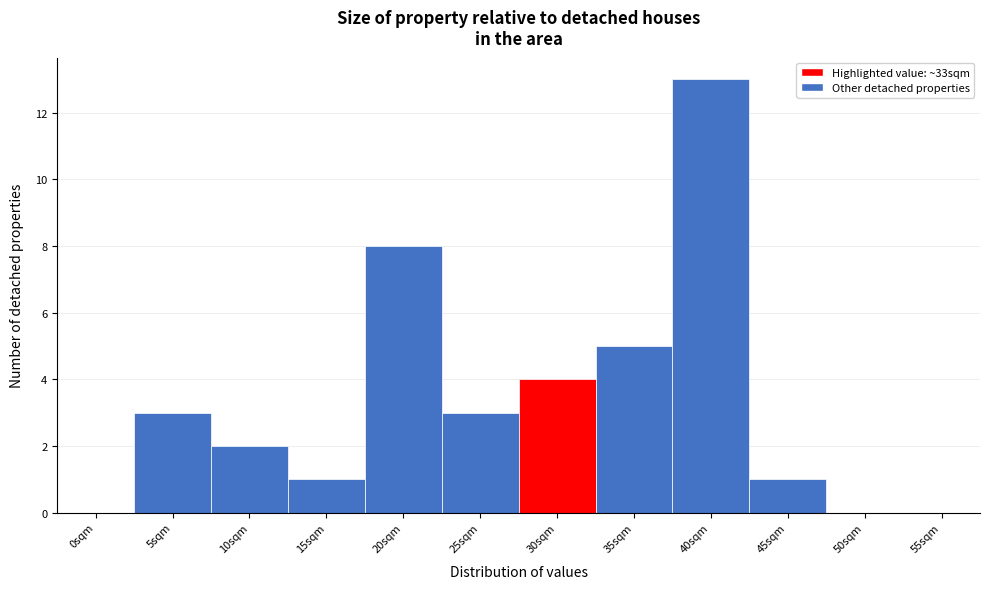

Reading left to right, transcribe all the data shown in this chart.

0sqm=0	5sqm=3	10sqm=2	15sqm=1	20sqm=8	25sqm=3	30sqm=4	35sqm=5	40sqm=13	45sqm=1	50sqm=0	55sqm=0